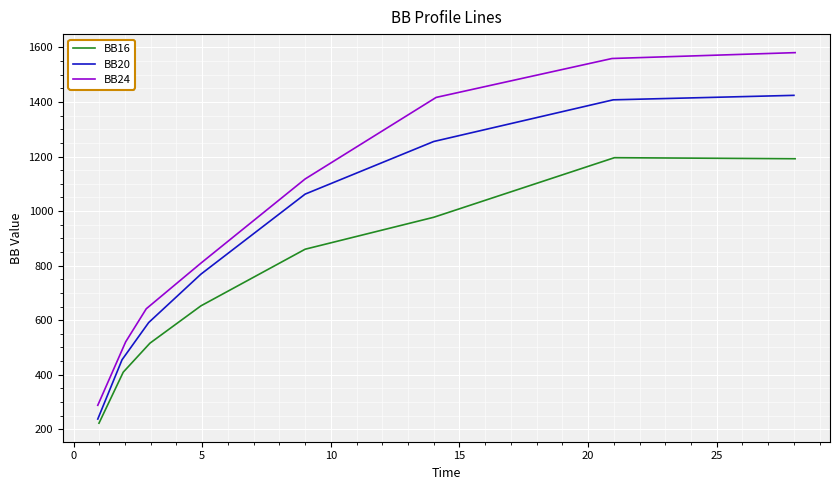

In BB16, how many points are higher than both neighbors (excluding endpoints)?

1